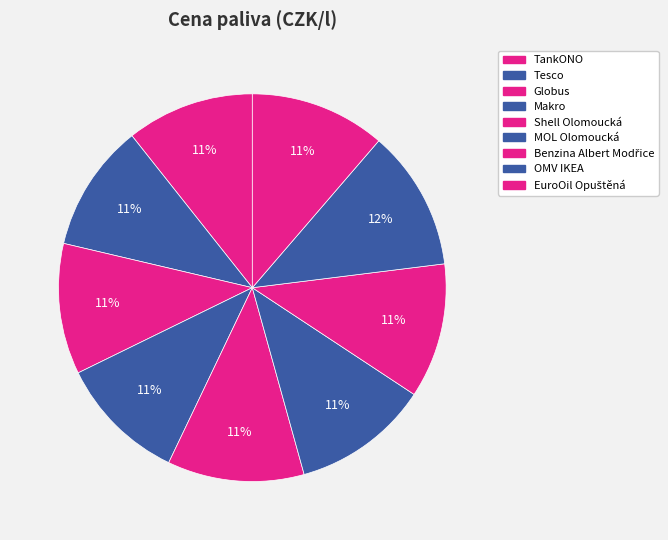

How many slices are in this pie chart?

9